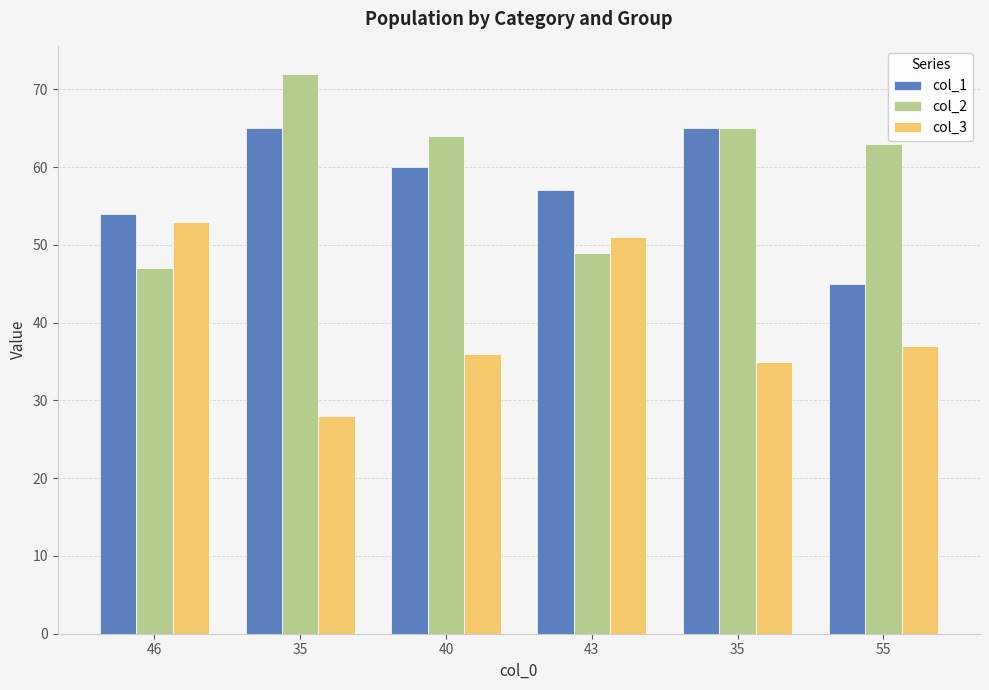

Are the bars horizontal?

No